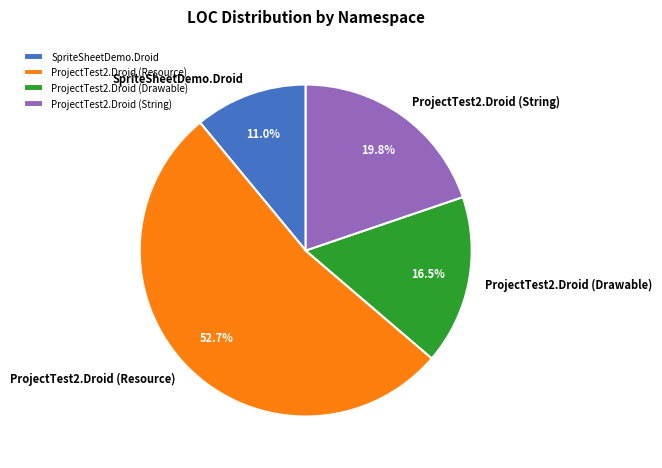

Which has a higher value, ProjectTest2.Droid (Drawable) or ProjectTest2.Droid (String)?

ProjectTest2.Droid (String)